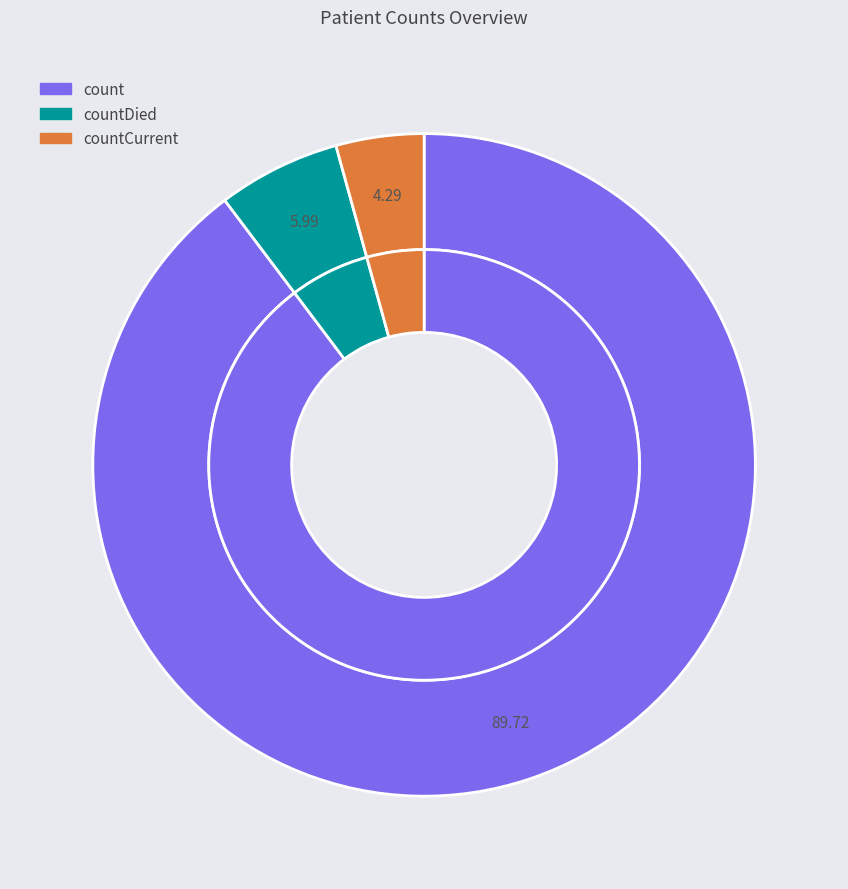

Count the number of slices in the pie.

3